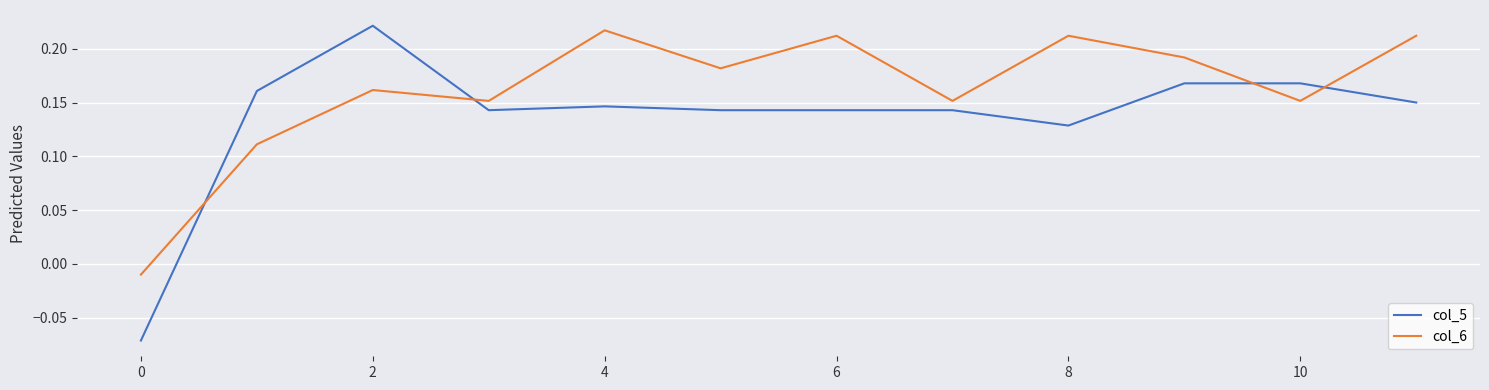

Which series has the largest total across all categories?

col_6